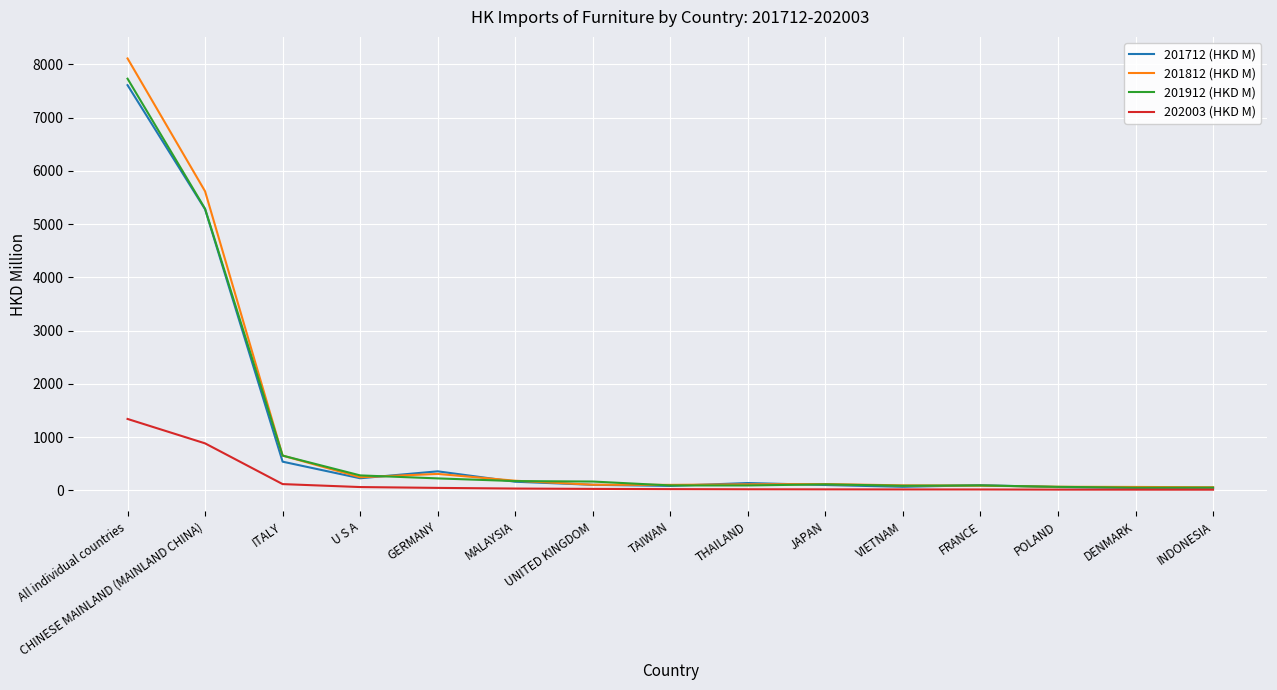

At which label does 201712 (HKD M) reach its peak?

All individual countries